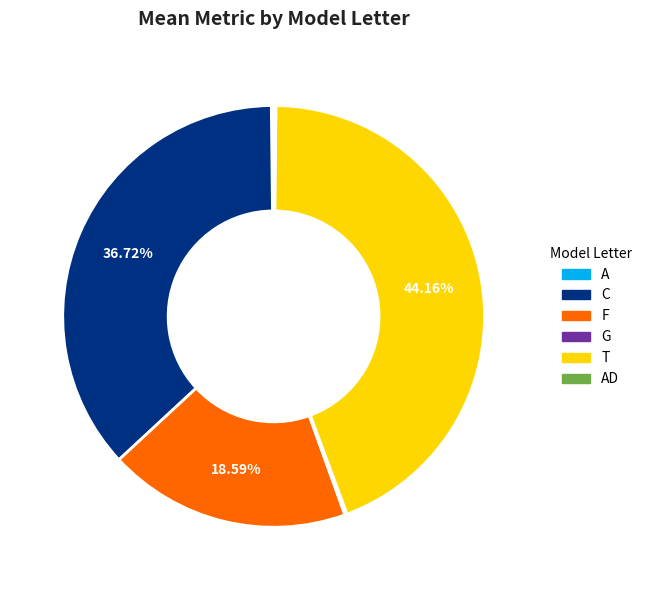

Is there any slice that represents more than half of the pie?

No